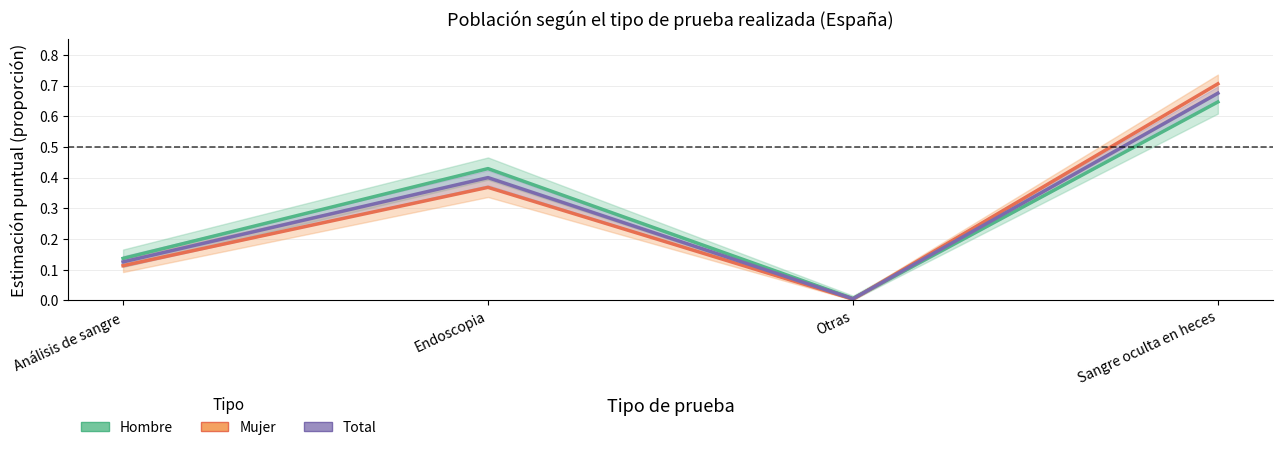

What is the difference between the Hombre (España) values at Otras and Análisis de sangre?

0.1